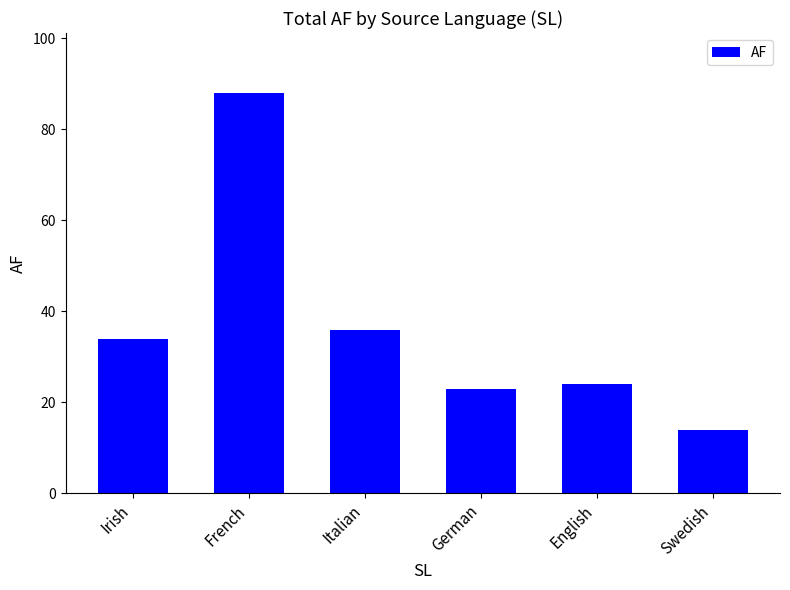

Rank the categories by value from lowest to highest.

Swedish, German, English, Irish, Italian, French